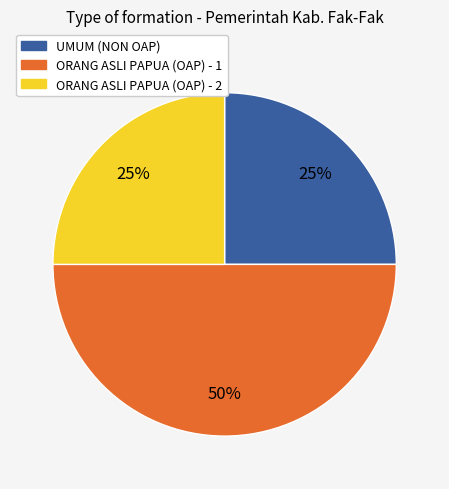

What is the largest slice in the pie chart?

ORANG ASLI PAPUA (OAP) - 1